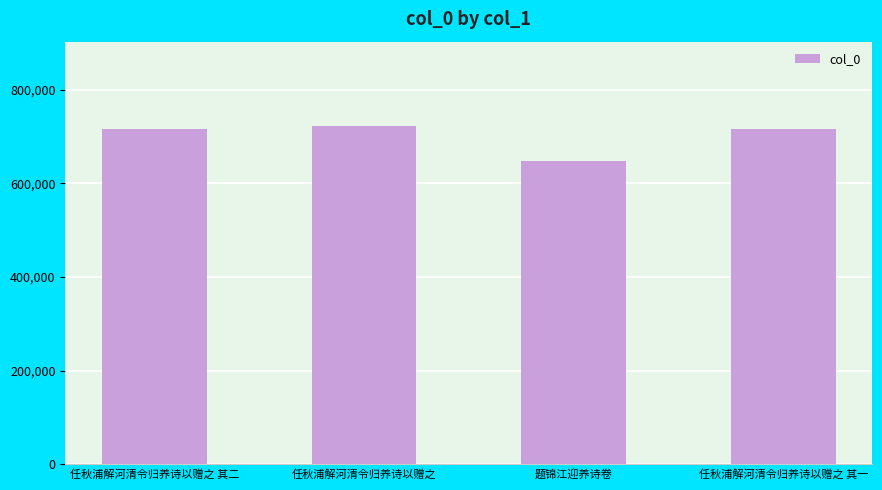

What is the ratio of the value at 题锦江迎养诗卷 to the value at 任秋浦解河清令归养诗以赠之 其一?

0.9